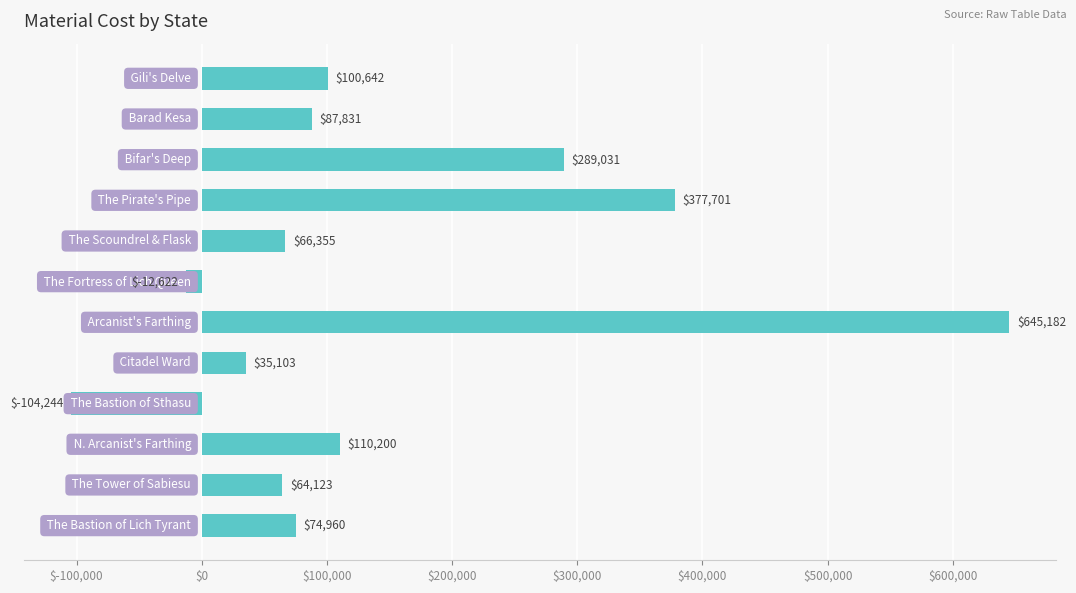

What is the value of the 6th bar from the top?

-12621.6